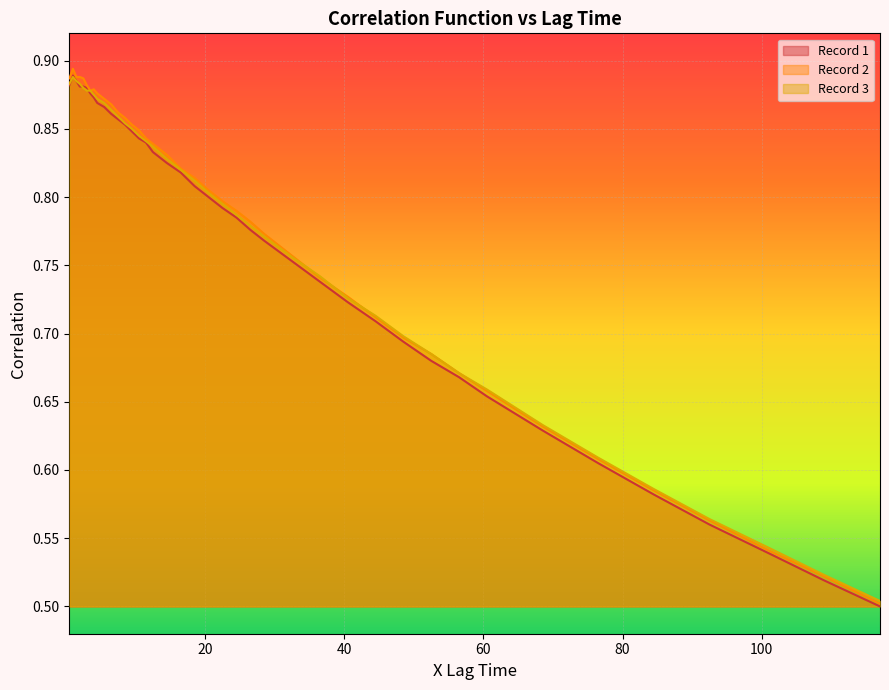

Between which two adjacent categories do Record 2 and Record 3 first intersect?

32.5 and 36.5